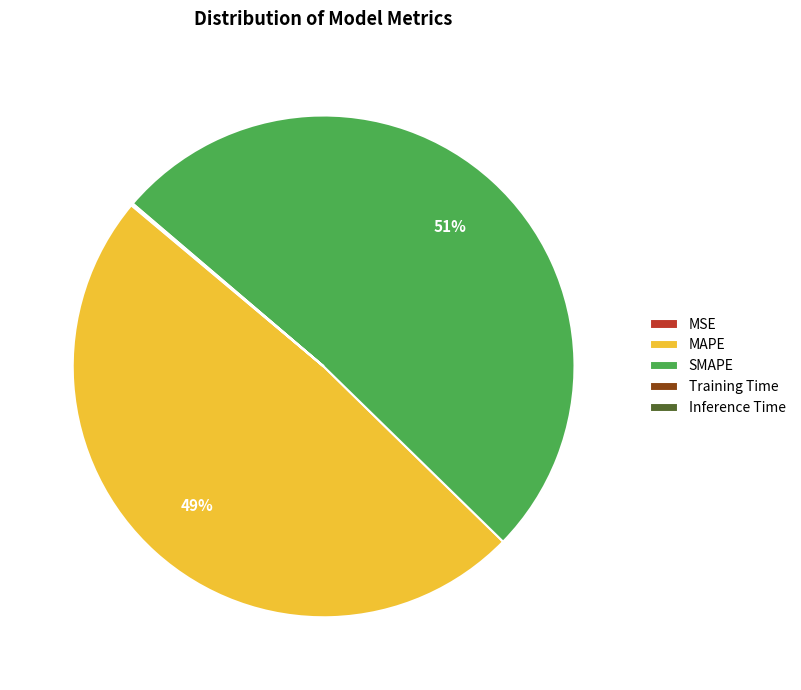

Does any single category account for the majority?

Yes